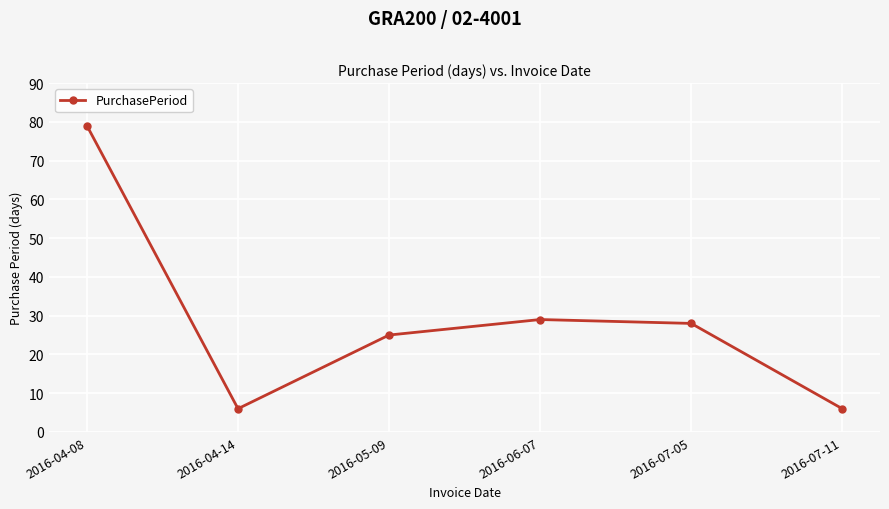

What is the maximum value shown in the chart?

79